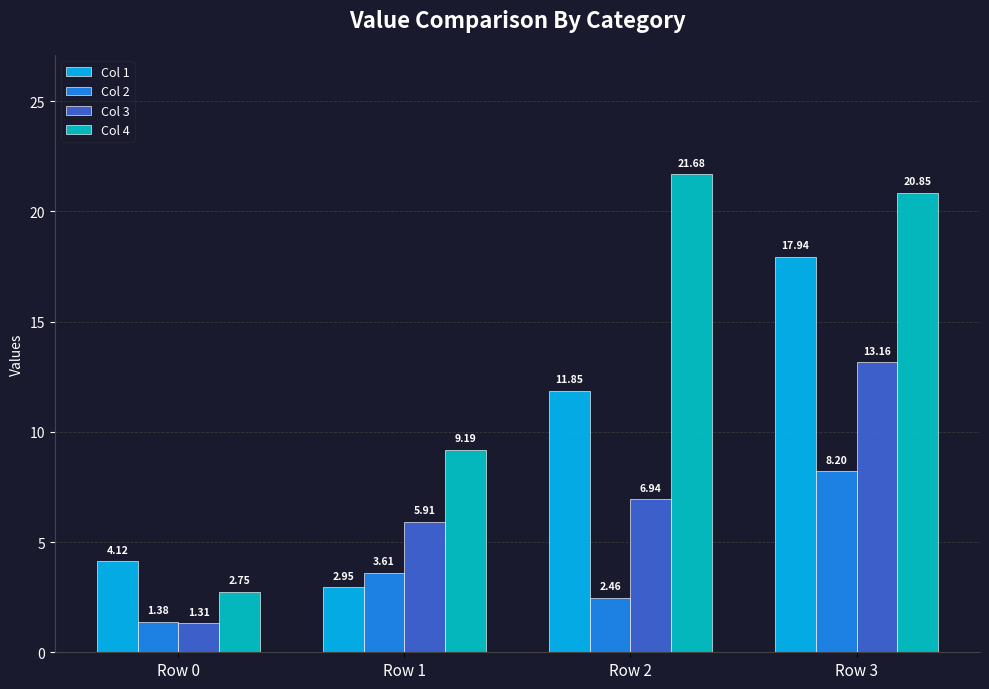

What is the difference between the second highest and minimum values in the Col 4 series?

18.1